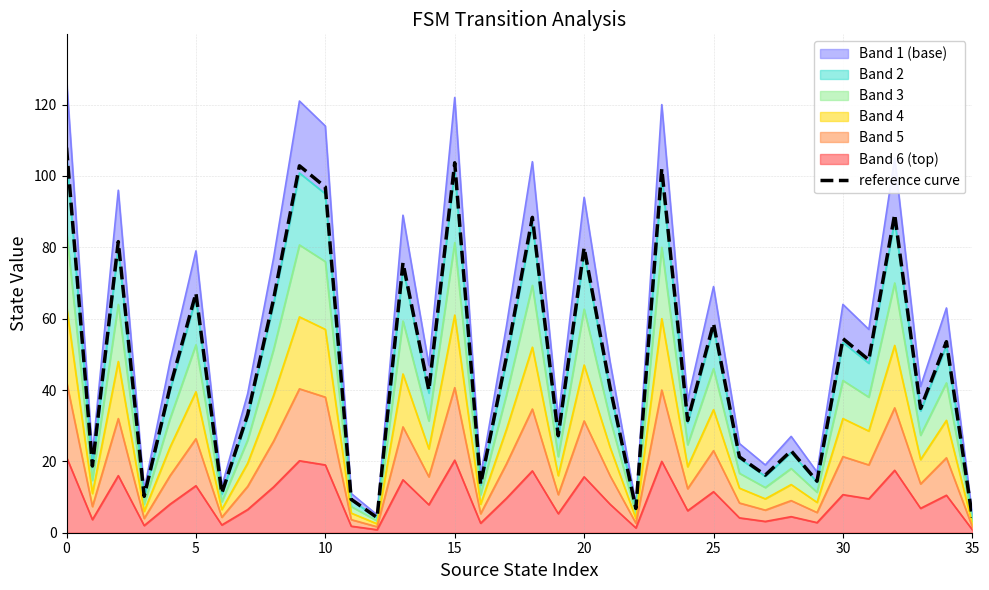

True or false: the data has more than 2 interior local peaks.

True